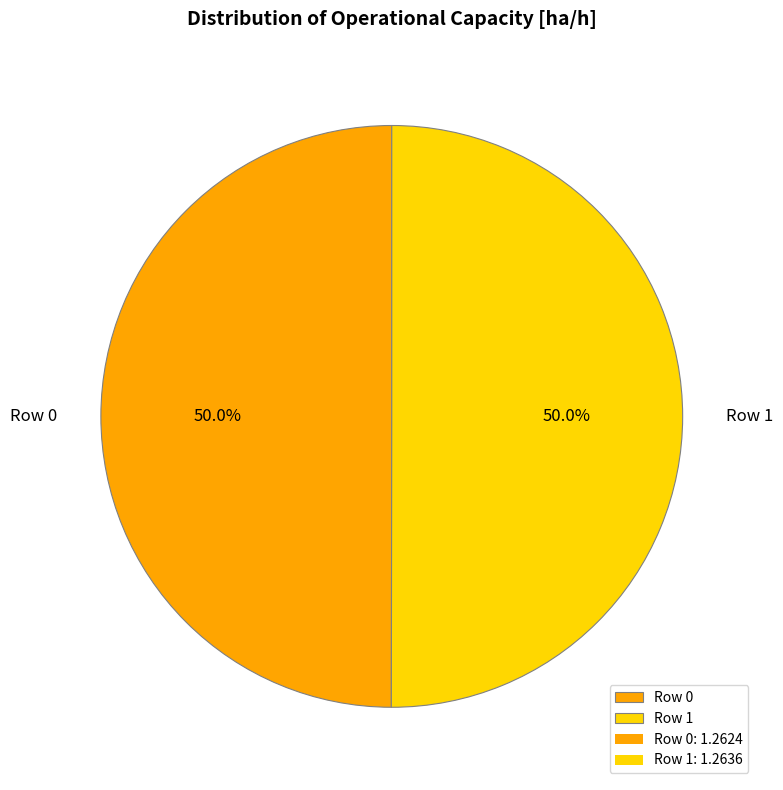

To the nearest percent, what is the average slice percentage?

50%